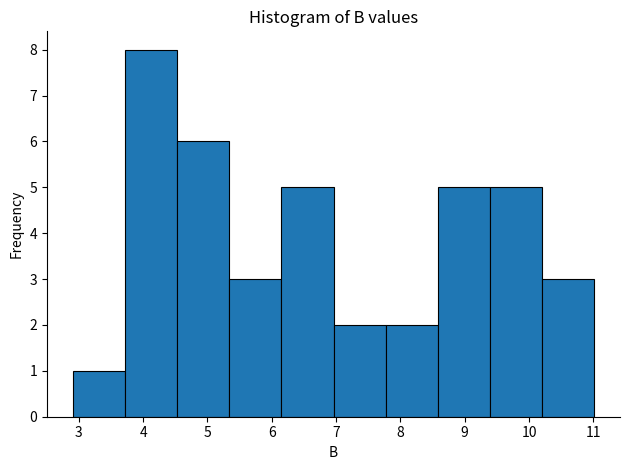

How tall is the bar that spans 7.77 to 8.58 on the x-axis? Neither the bar edges nor the heights are printed on the chart, so give them approximately, as read against the axes.

2